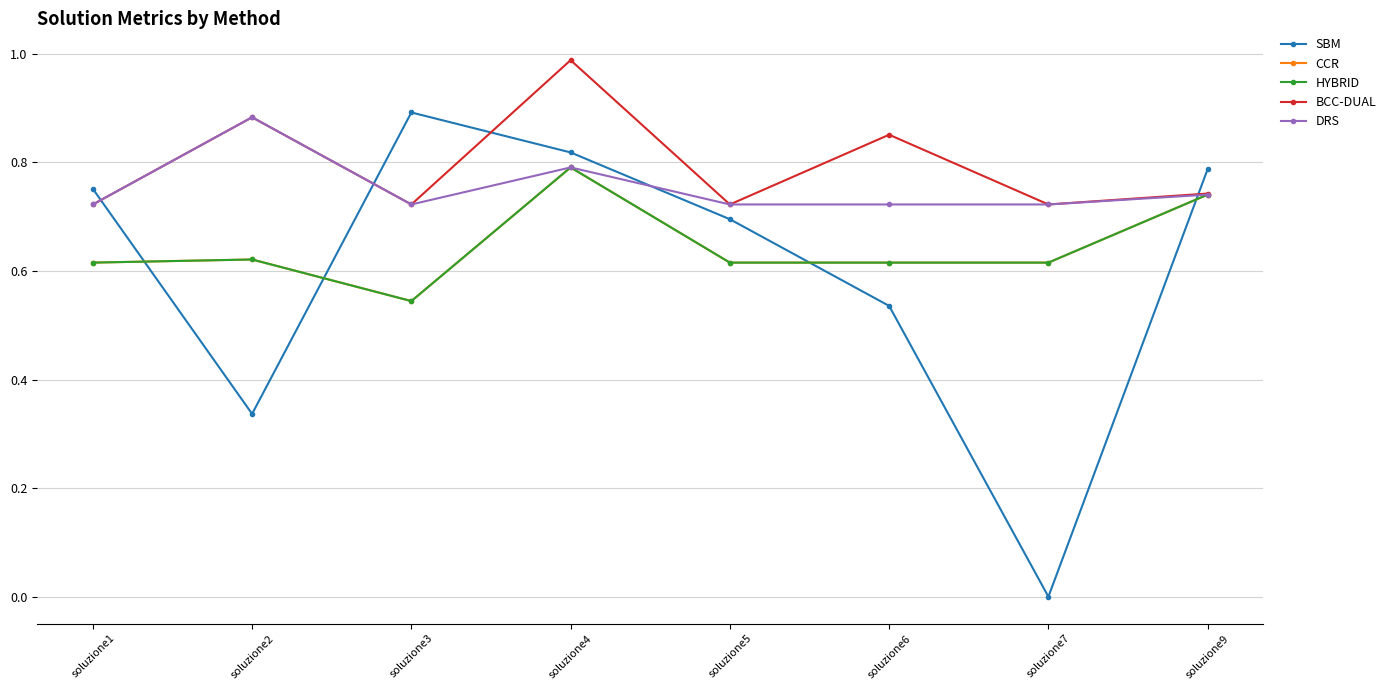

List the series in order of their peak value, highest first.

BCC-DUAL, SBM, DRS, CCR, HYBRID